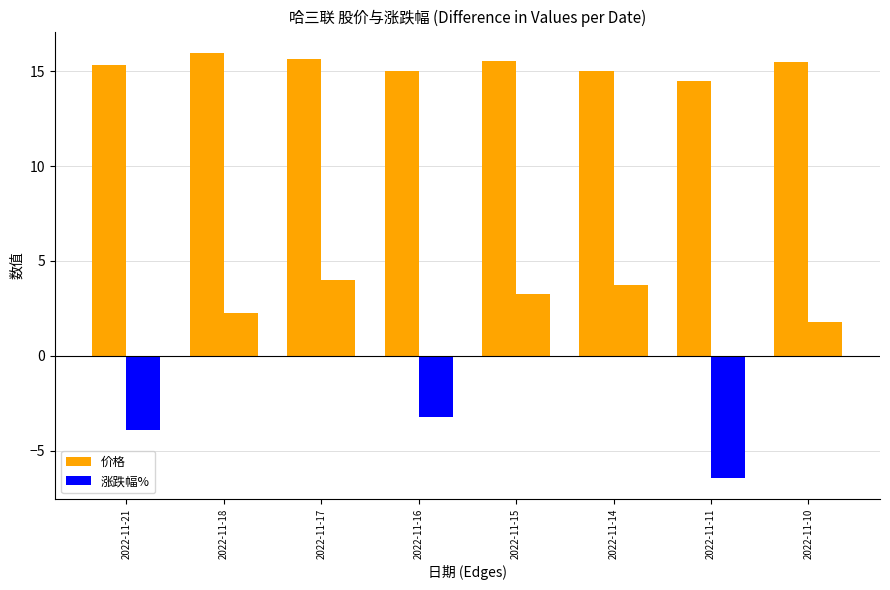

Rank the series by their maximum value, from lowest to highest.

涨跌幅%, 价格